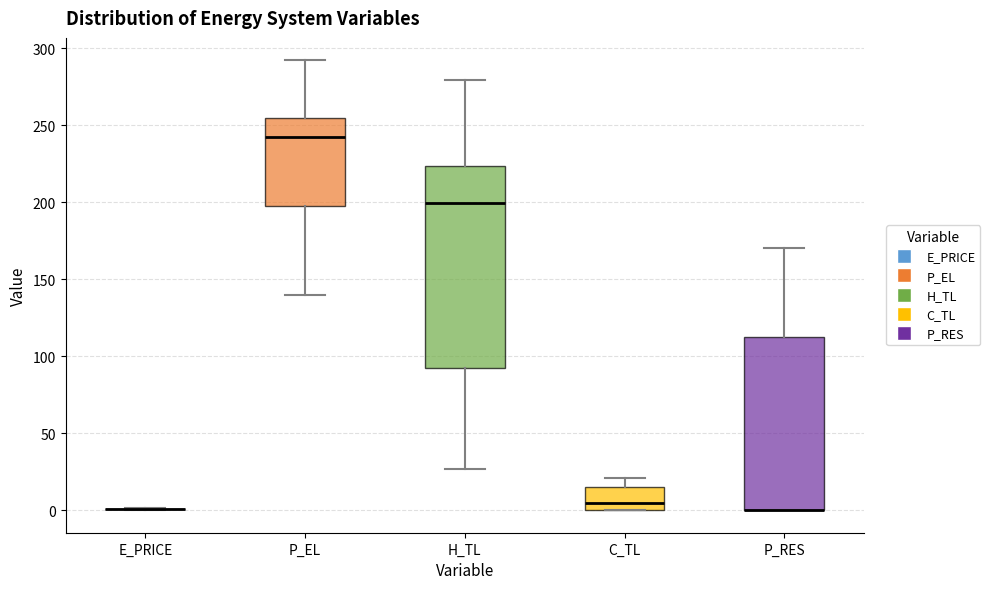

Which box is the tallest, from its lower edge to its upper edge?

H_TL